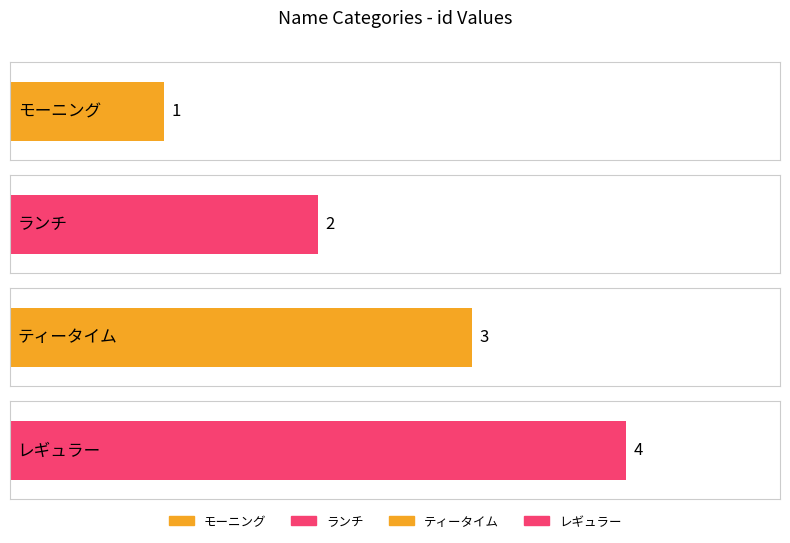

How many values are below 3?

2